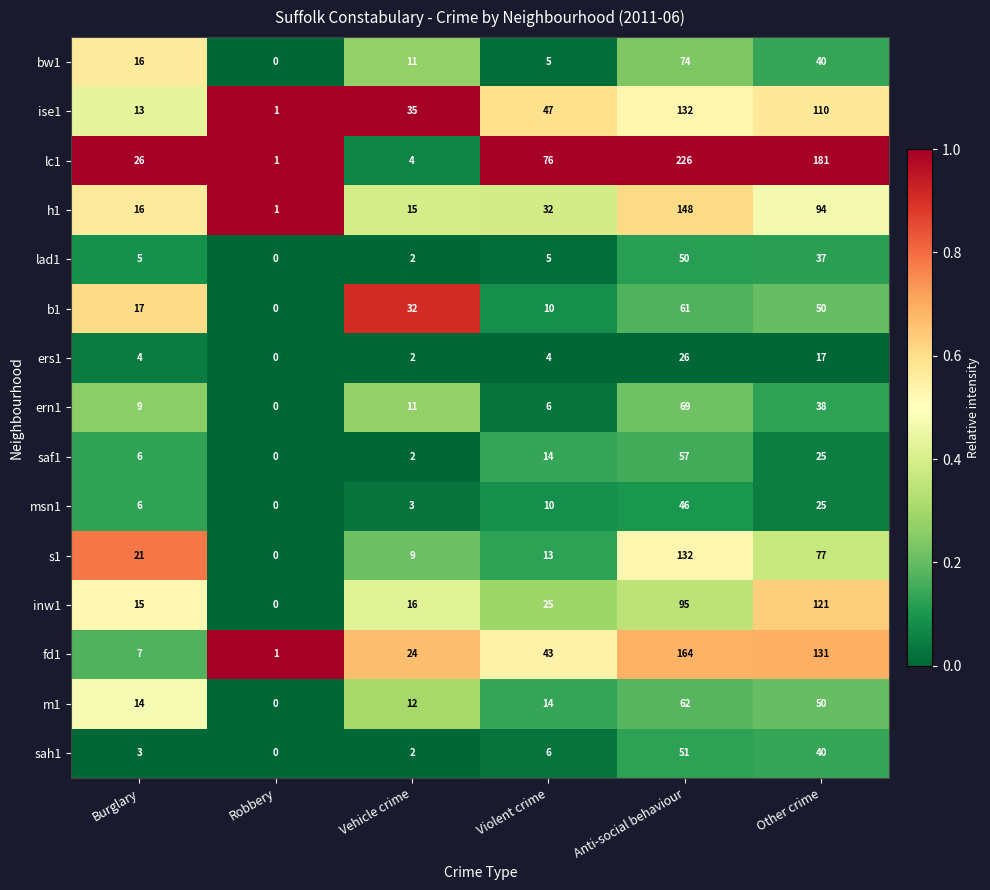

At how many categories does at least one series exceed 0?

6